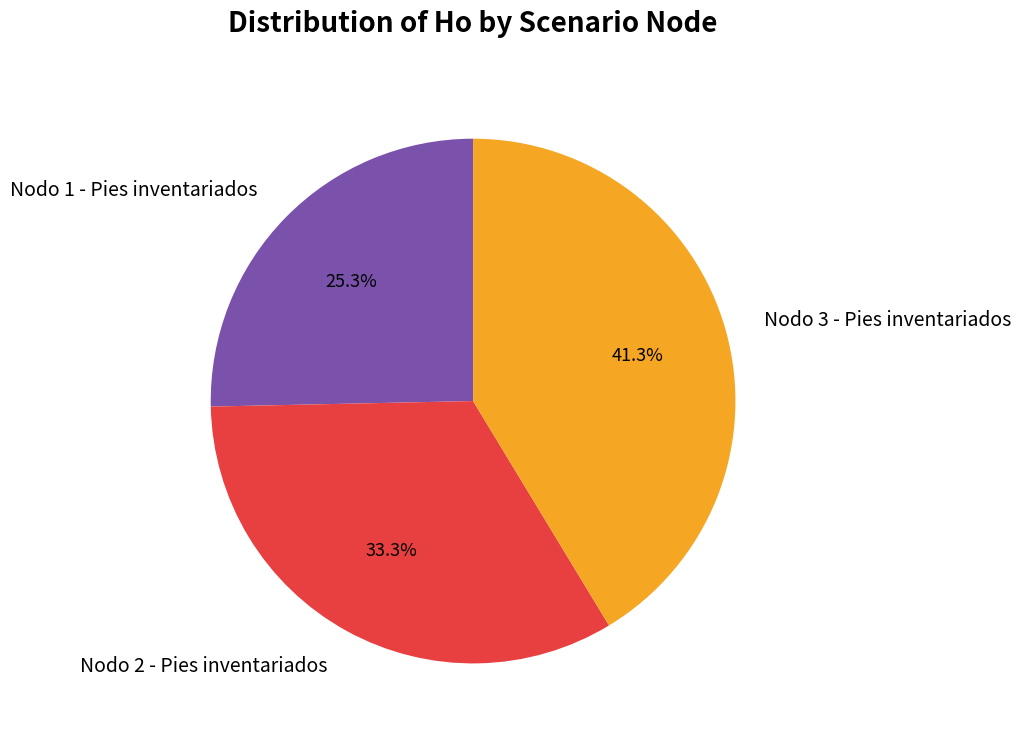

The Nodo 3 - Pies inventariados slice represents 55% of the pie. True or false?

False